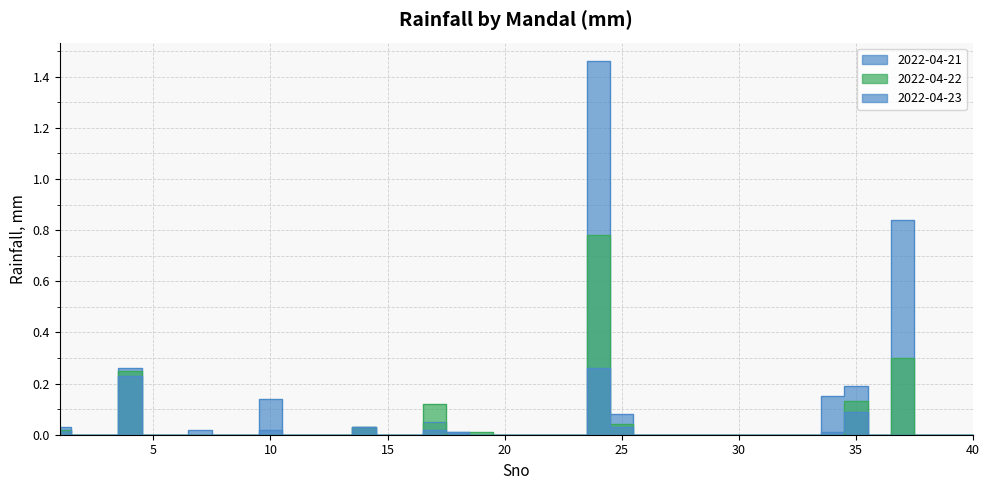

At which label does 2022-04-23 reach its peak?

24